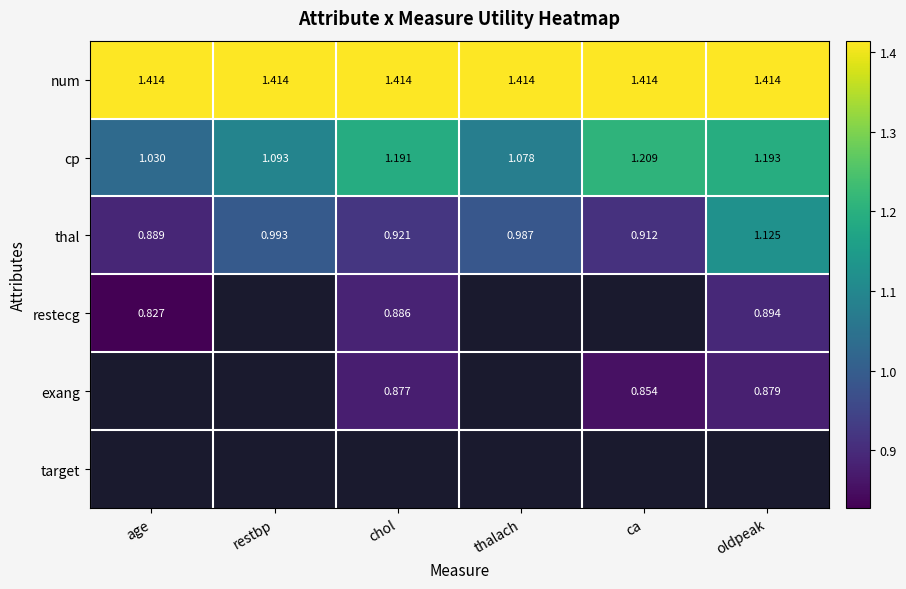

Rank the series at restbp from highest to lowest value.

num, cp, thal, restecg, exang, target